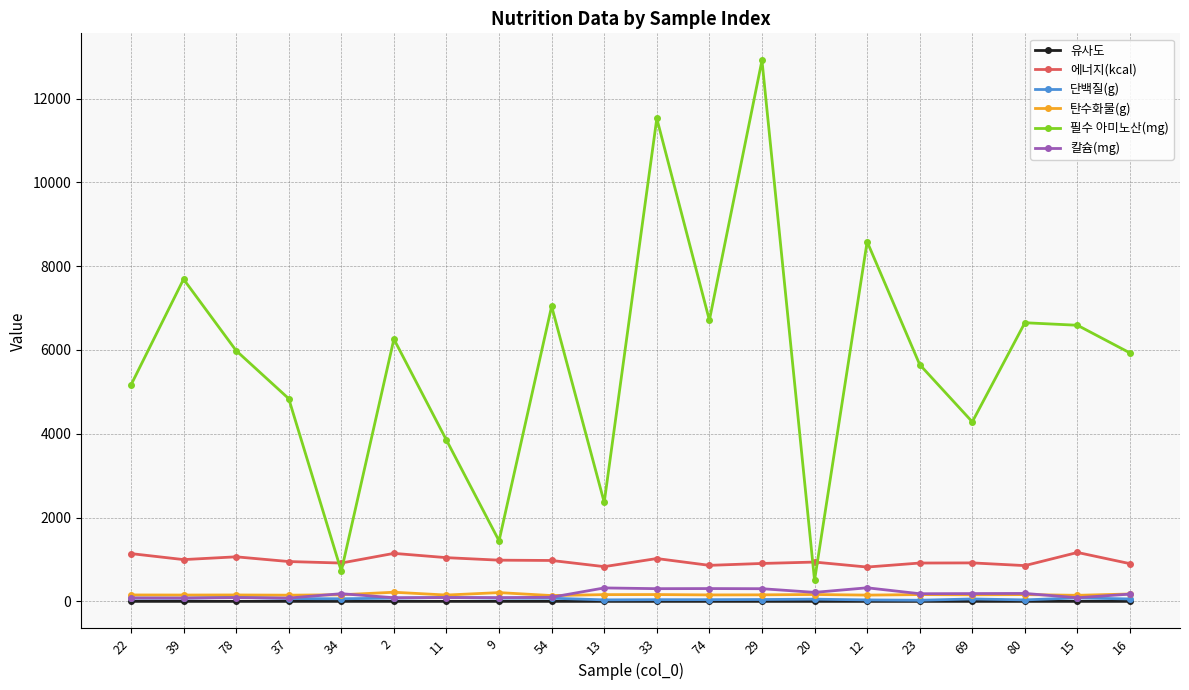

True or false: 에너지(kcal) has more than 1 interior local peaks.

True